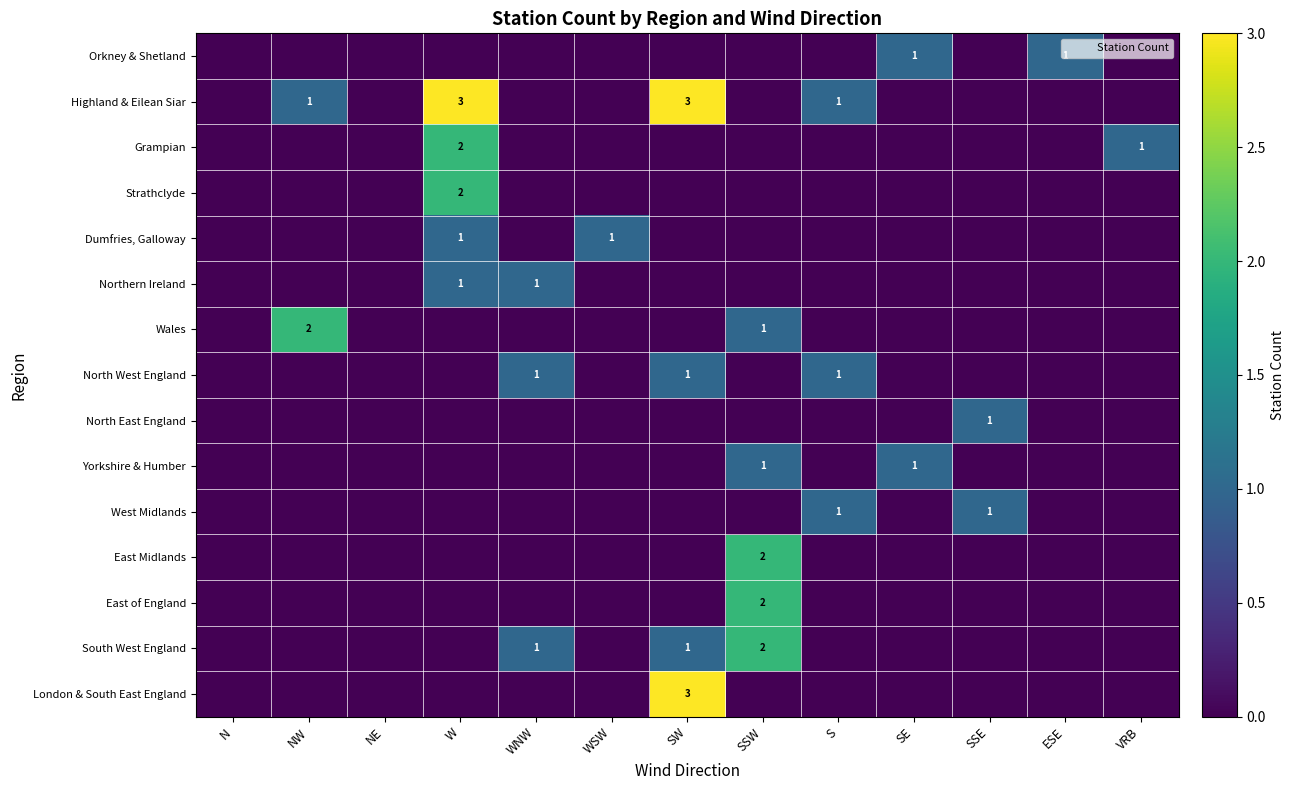

Rank the series by their maximum value, from lowest to highest.

Orkney & Shetland, Dumfries, Galloway, Northern Ireland, North West England, North East England, Yorkshire & Humber, West Midlands, Grampian, Strathclyde, Wales, East Midlands, East of England, South West England, Highland & Eilean Siar, London & South East England